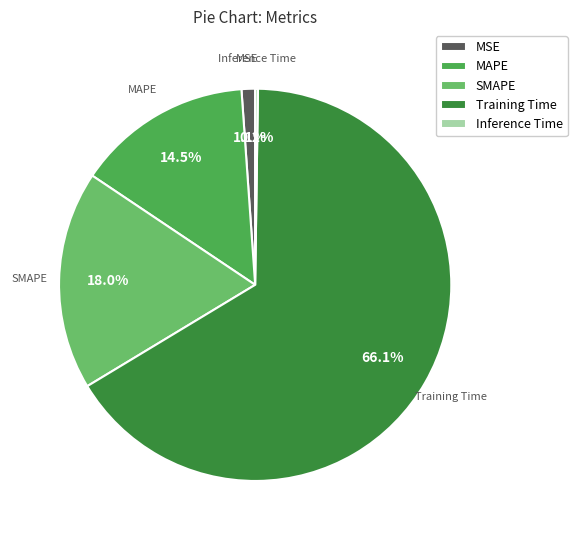

Is there a majority slice in this chart?

Yes